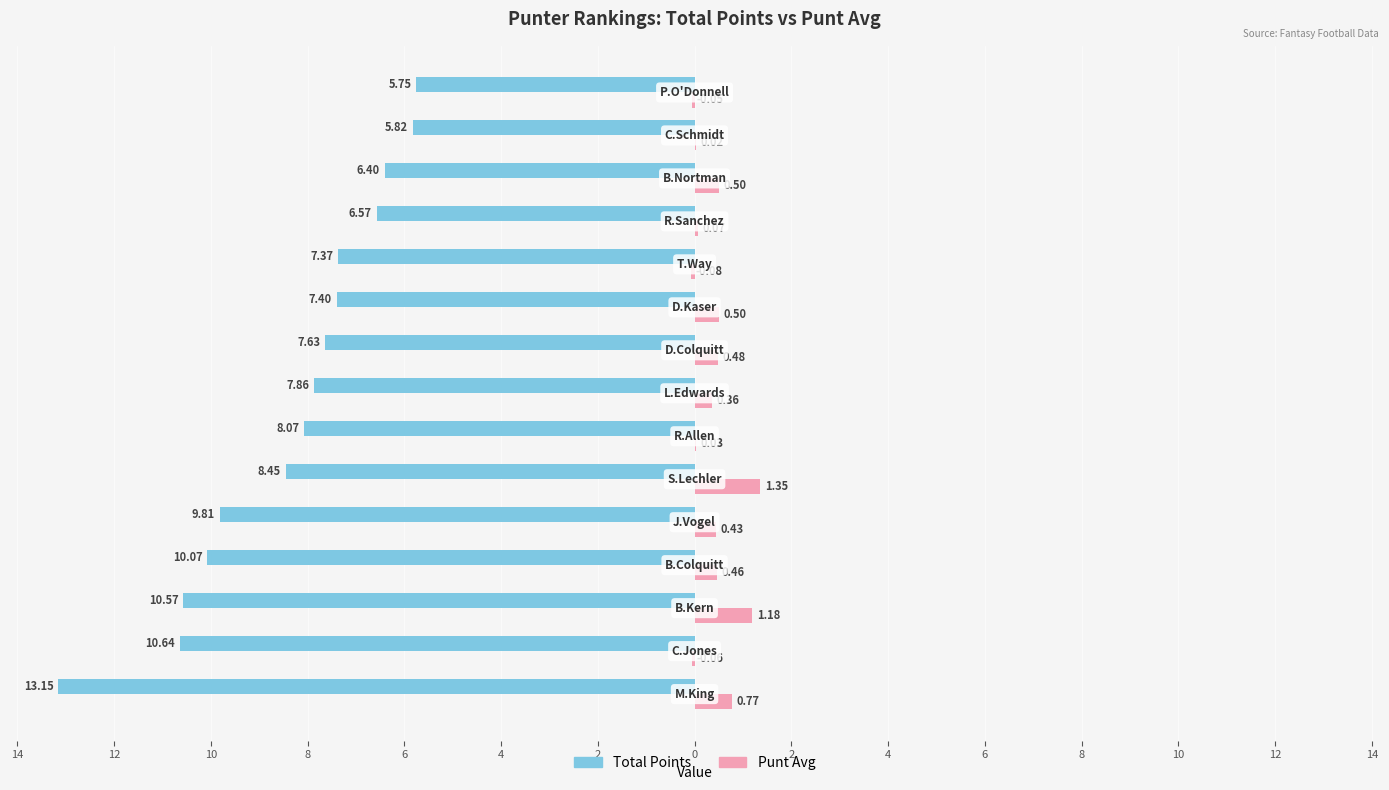

What is the difference between the second highest and second lowest values in the Punt Avg series?

1.2